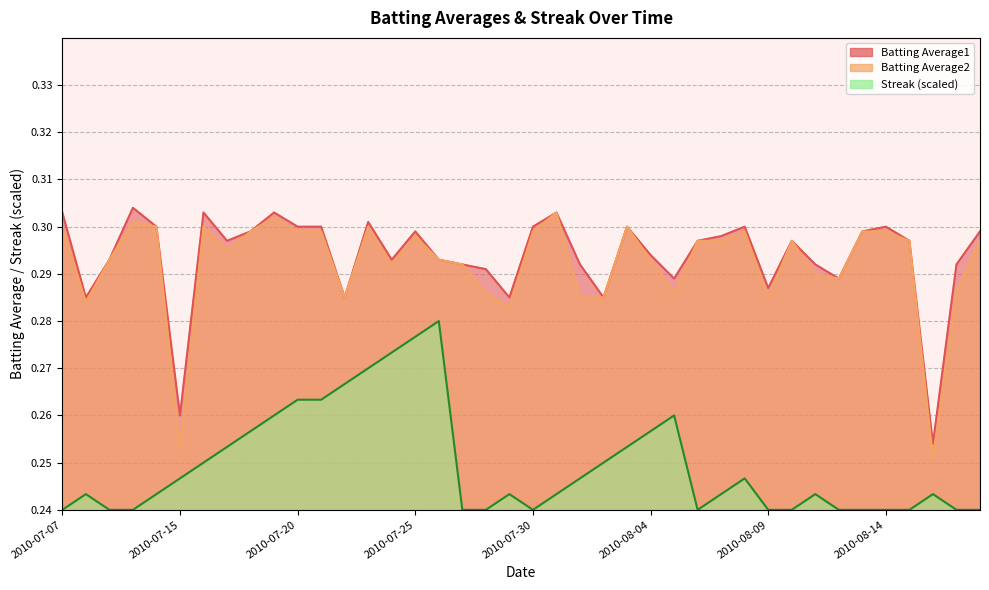

True or false: Streak and Batting Average1 intersect in this chart.

False